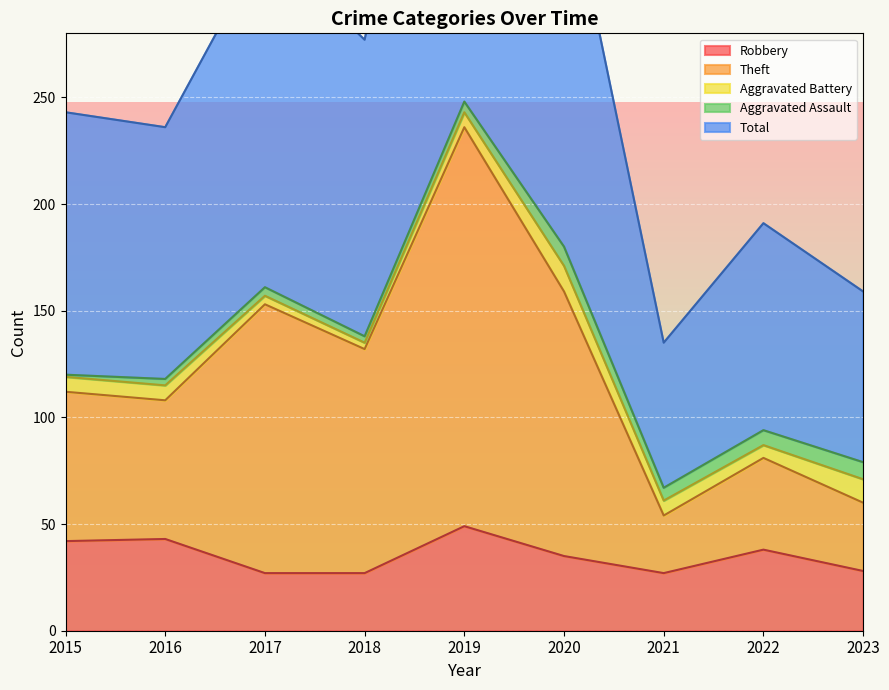

Where is Robbery nearest to the value 38?

2022